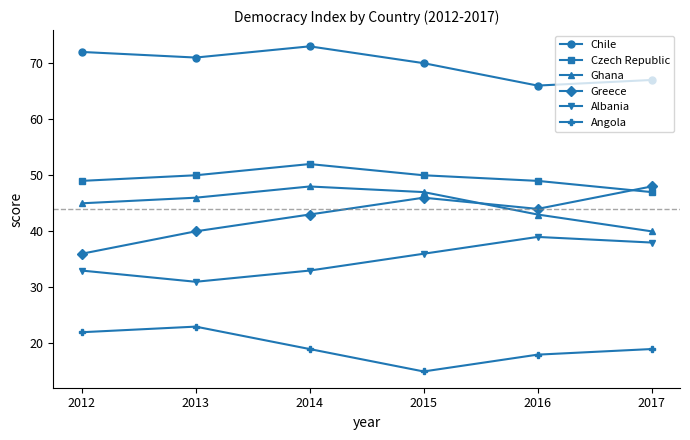

At how many categories does at least one series exceed 48?

6